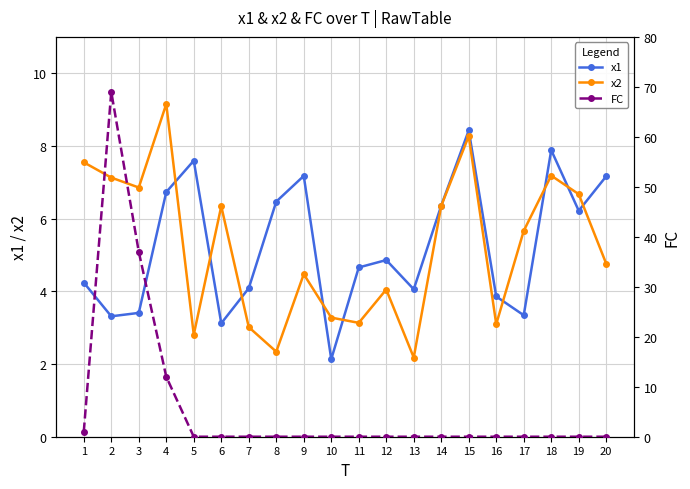

What is the difference between the x1 values at 20 and 7?

3.1